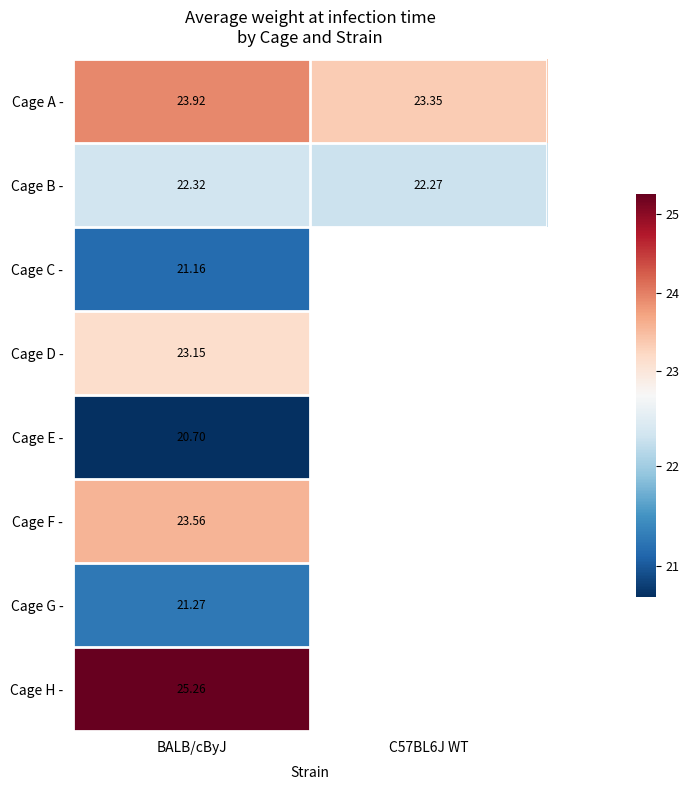

Is the value of Cage A - at BALB/cByJ greater than the value of Cage E - at BALB/cByJ?

Yes